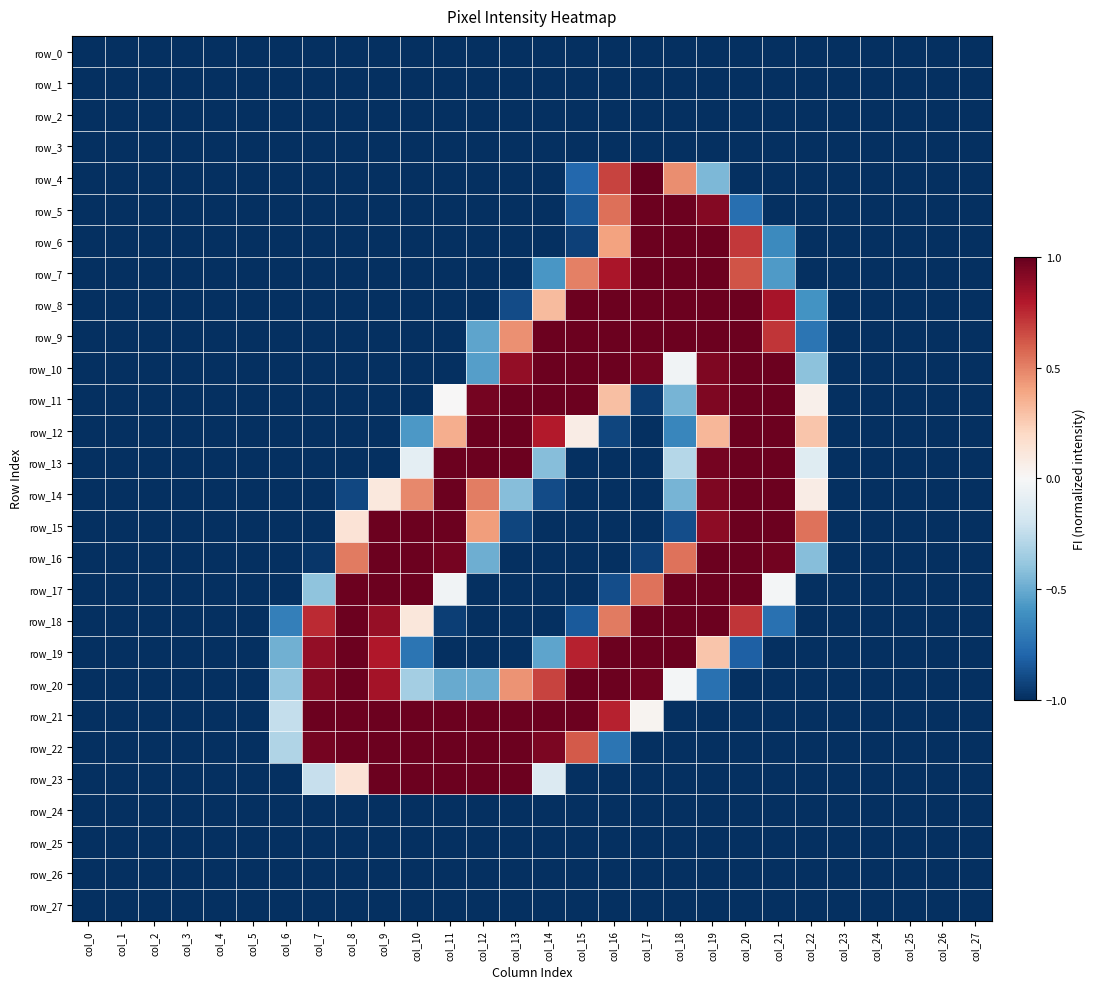

What is the approximate value of row_4 at col_2?

-1.0